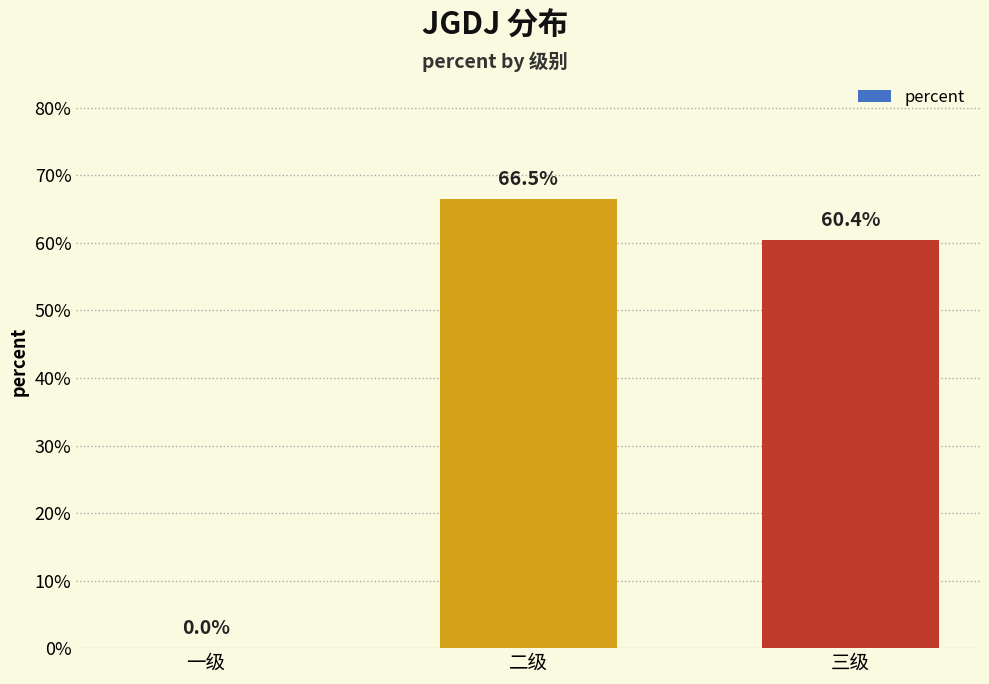

What is the change in value from 二级 to 三级?

-0.1